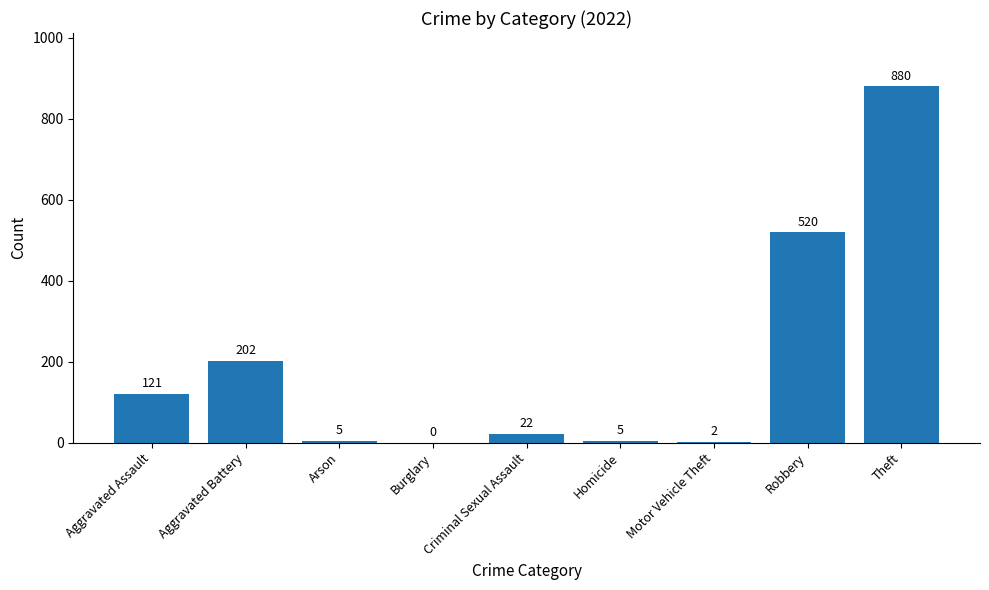

Which has a higher value, Robbery or Arson?

Robbery